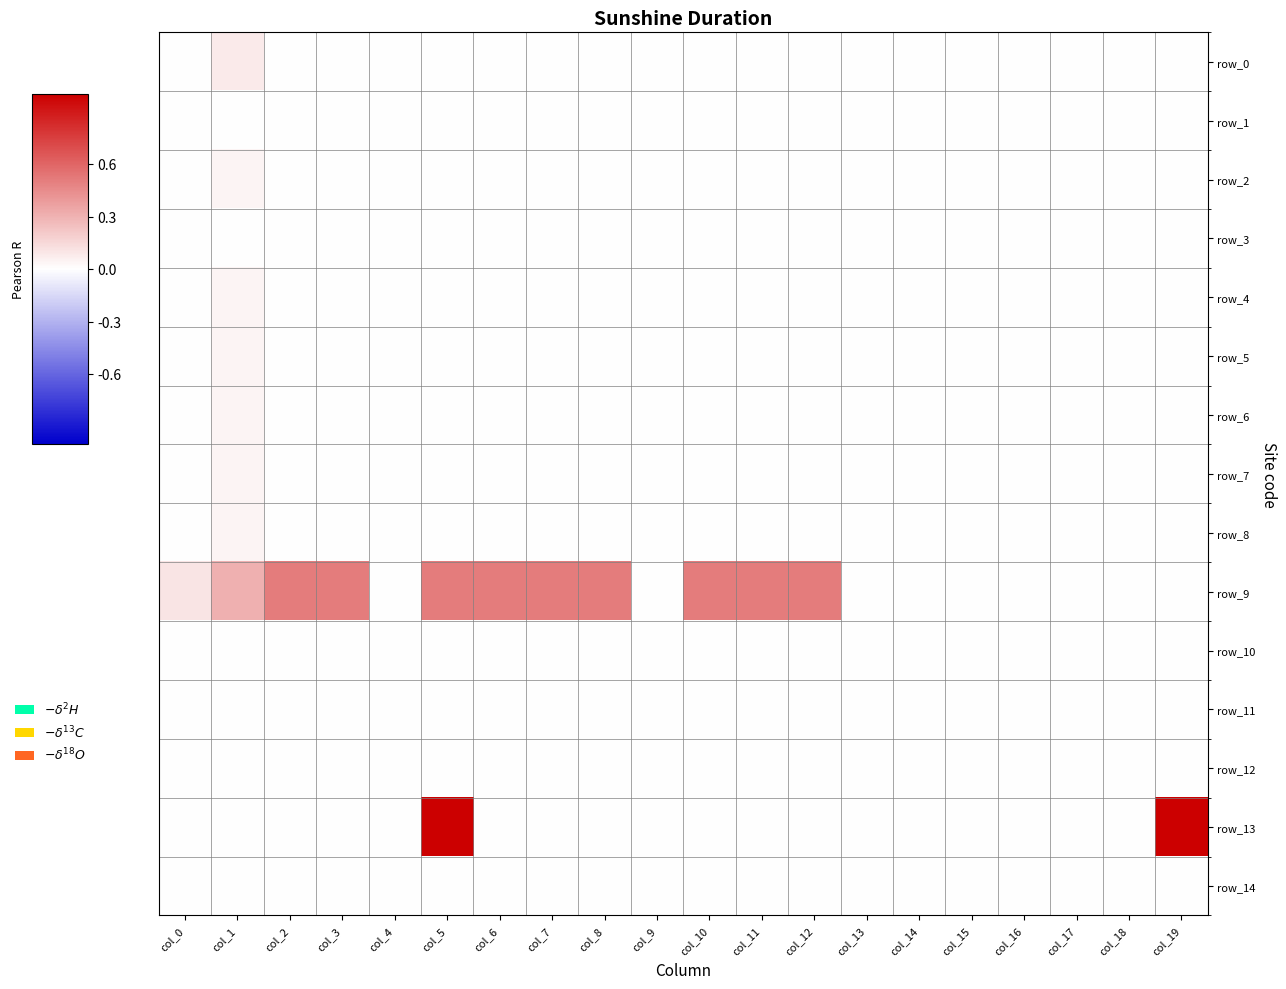

Reading left to right, transcribe all the data shown in this chart.

row_0: 0.0	0.1	0.0	0.0	0.0	0.0	0.0	0.0	0.0	0.0	0.0	0.0	0.0	0.0	0.0	0.0	0.0	0.0	0.0	0.0
row_1: 0.0	0.0	0.0	0.0	0.0	0.0	0.0	0.0	0.0	0.0	0.0	0.0	0.0	0.0	0.0	0.0	0.0	0.0	0.0	0.0
row_2: 0.0	0.0	0.0	0.0	0.0	0.0	0.0	0.0	0.0	0.0	0.0	0.0	0.0	0.0	0.0	0.0	0.0	0.0	0.0	0.0
row_3: 0.0	0.0	0.0	0.0	0.0	0.0	0.0	0.0	0.0	0.0	0.0	0.0	0.0	0.0	0.0	0.0	0.0	0.0	0.0	0.0
row_4: 0.0	0.0	0.0	0.0	0.0	0.0	0.0	0.0	0.0	0.0	0.0	0.0	0.0	0.0	0.0	0.0	0.0	0.0	0.0	0.0
row_5: 0.0	0.0	0.0	0.0	0.0	0.0	0.0	0.0	0.0	0.0	0.0	0.0	0.0	0.0	0.0	0.0	0.0	0.0	0.0	0.0
row_6: 0.0	0.0	0.0	0.0	0.0	0.0	0.0	0.0	0.0	0.0	0.0	0.0	0.0	0.0	0.0	0.0	0.0	0.0	0.0	0.0
row_7: 0.0	0.0	0.0	0.0	0.0	0.0	0.0	0.0	0.0	0.0	0.0	0.0	0.0	0.0	0.0	0.0	0.0	0.0	0.0	0.0
row_8: 0.0	0.0	0.0	0.0	0.0	0.0	0.0	0.0	0.0	0.0	0.0	0.0	0.0	0.0	0.0	0.0	0.0	0.0	0.0	0.0
row_9: 0.1	0.3	0.5	0.5	0.0	0.5	0.5	0.5	0.5	0.0	0.5	0.5	0.5	0.0	0.0	0.0	0.0	0.0	0.0	0.0
row_10: 0.0	0.0	0.0	0.0	0.0	0.0	0.0	0.0	0.0	0.0	0.0	0.0	0.0	0.0	0.0	0.0	0.0	0.0	0.0	0.0
row_11: 0.0	0.0	0.0	0.0	0.0	0.0	0.0	0.0	0.0	0.0	0.0	0.0	0.0	0.0	0.0	0.0	0.0	0.0	0.0	0.0
row_12: 0.0	0.0	0.0	0.0	0.0	0.0	0.0	0.0	0.0	0.0	0.0	0.0	0.0	0.0	0.0	0.0	0.0	0.0	0.0	0.0
row_13: 0.0	0.0	0.0	0.0	0.0	1.0	0.0	0.0	0.0	0.0	0.0	0.0	0.0	0.0	0.0	0.0	0.0	0.0	0.0	1.0
row_14: 0.0	0.0	0.0	0.0	0.0	0.0	0.0	0.0	0.0	0.0	0.0	0.0	0.0	0.0	0.0	0.0	0.0	0.0	0.0	0.0